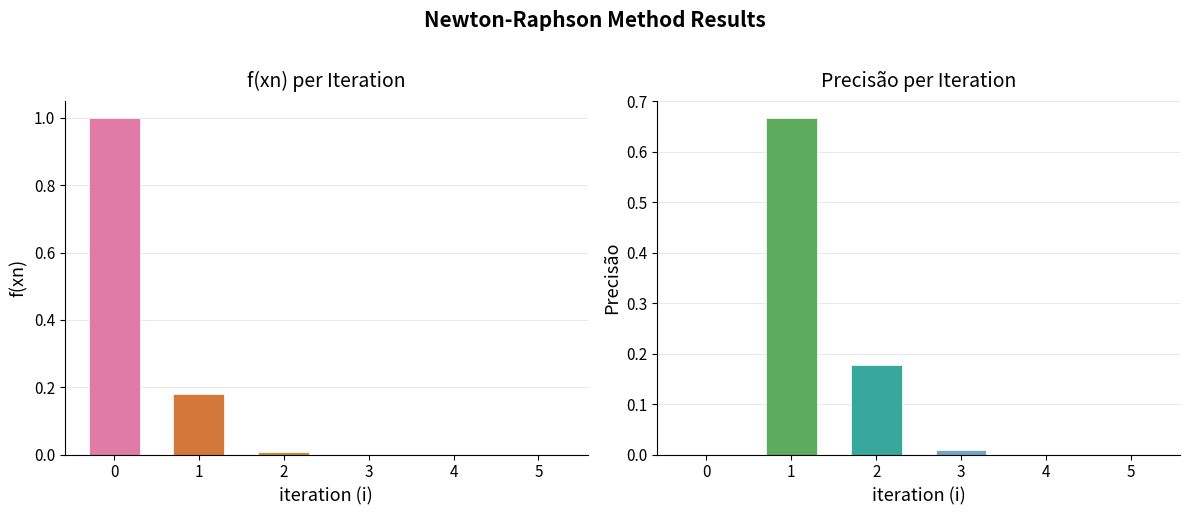

What are all the series names shown in the legend?

f(xn), Precisão